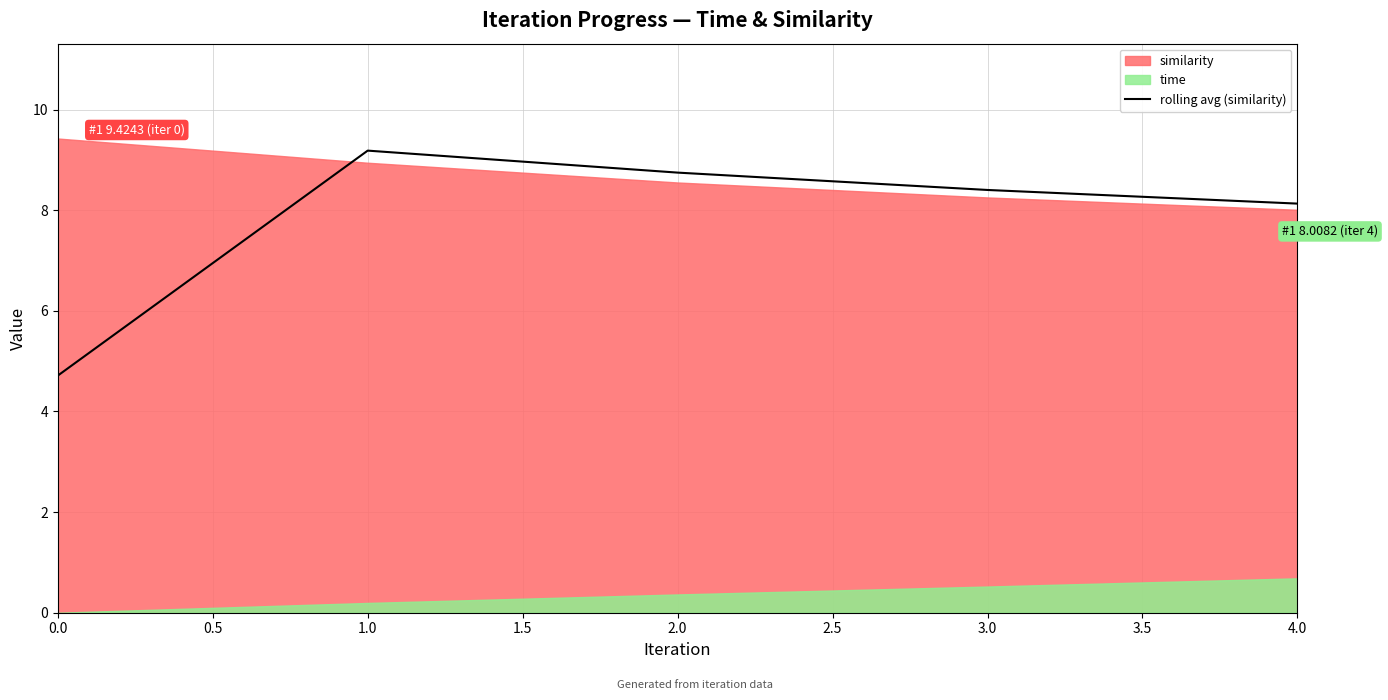

Reading left to right, list all the values displayed in this chart.

4.7	9.2	8.7	8.4	8.1